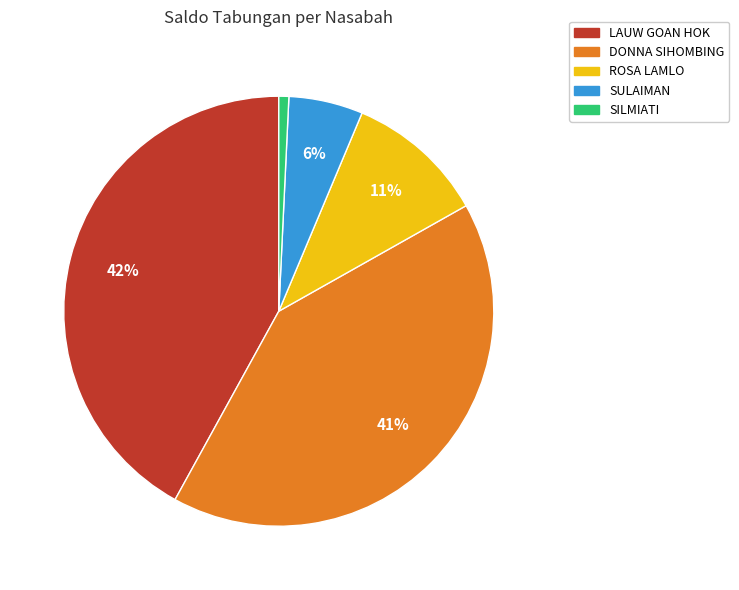

How many segments does this pie chart have?

5